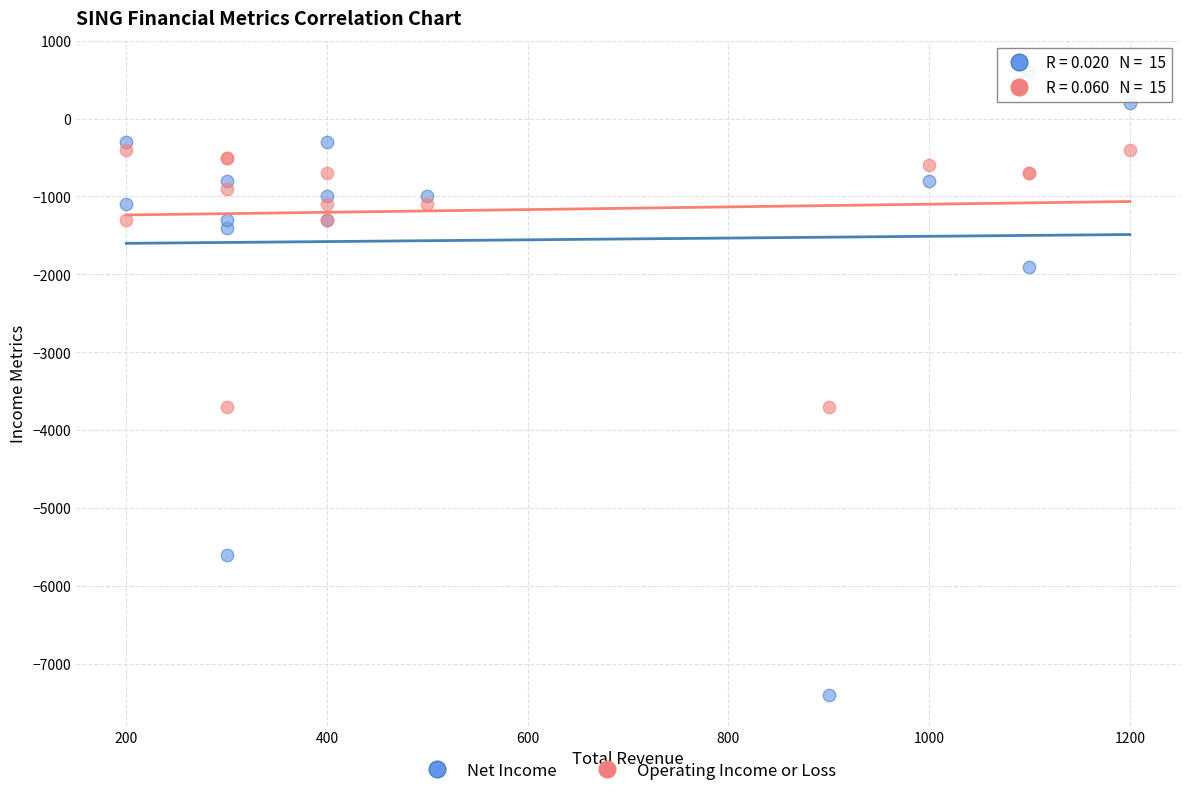

Which series reaches the maximum Y coordinate?

Net Income